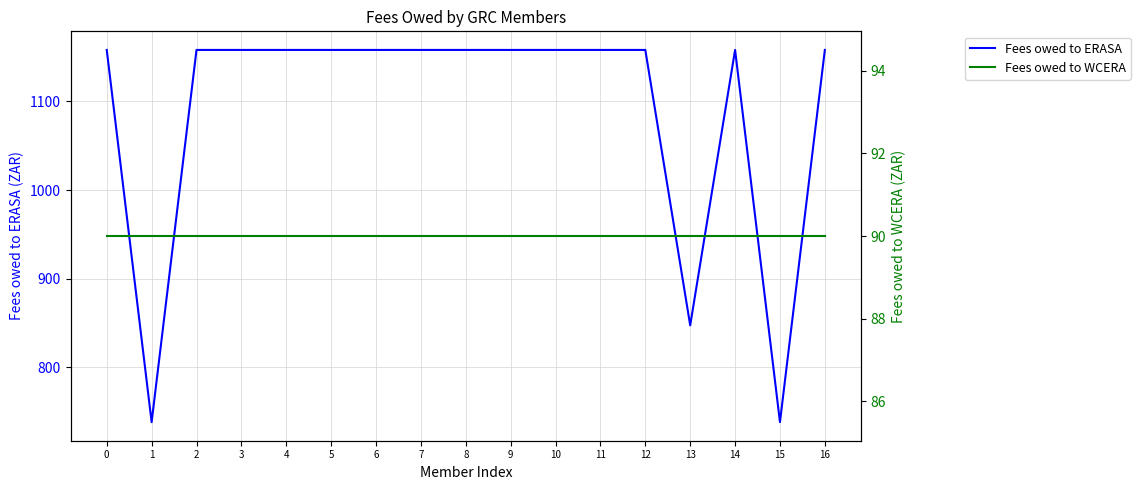

At 13, list the series in order from largest to smallest.

Fees owed to ERASA, Fees owed to WCERA